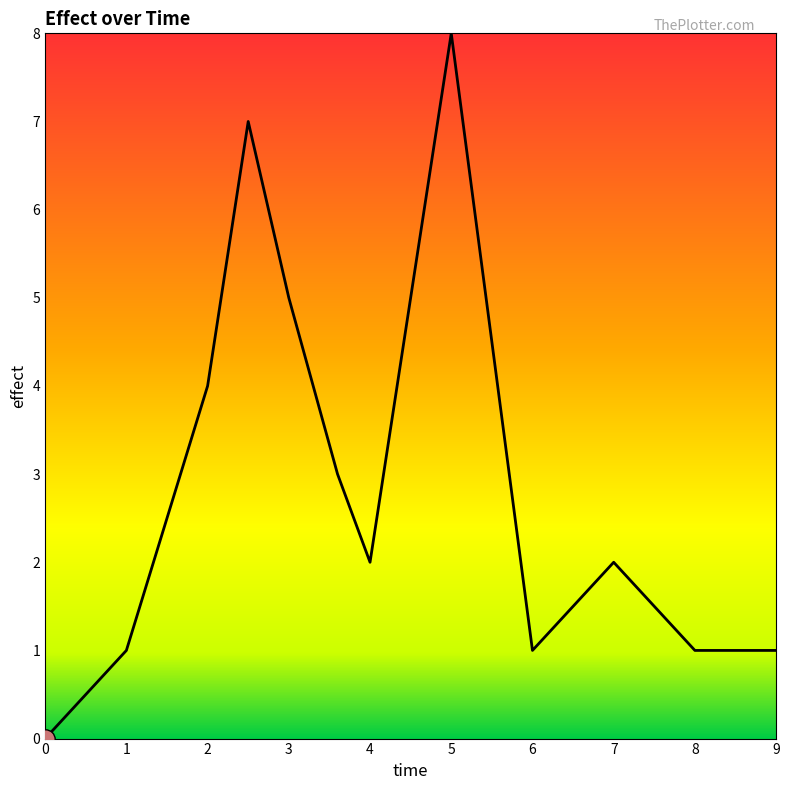

What is the difference between the maximum and minimum values?

8